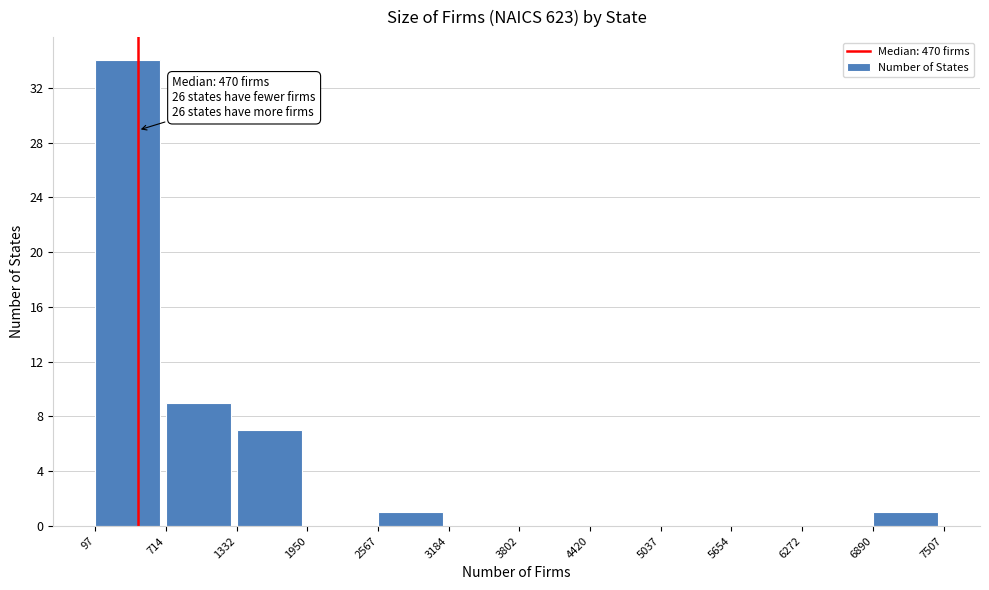

Which range on the x-axis has the tallest bar?

97 to 714